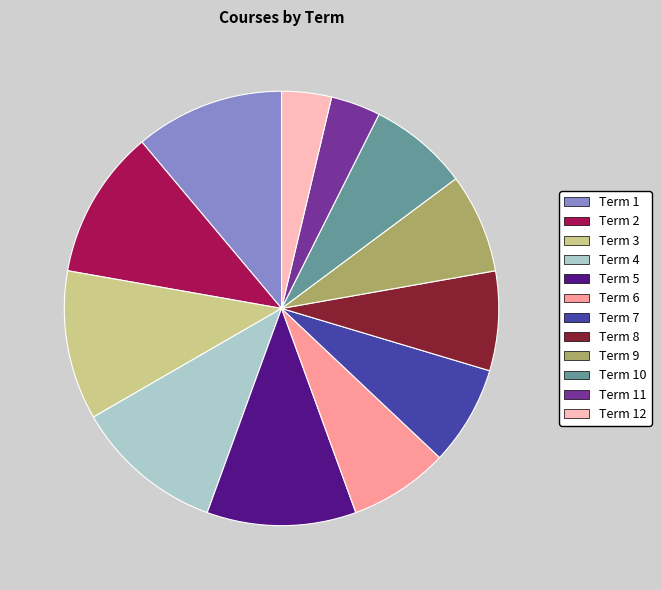

Is it true that Term 11 is 11% of the pie?

False